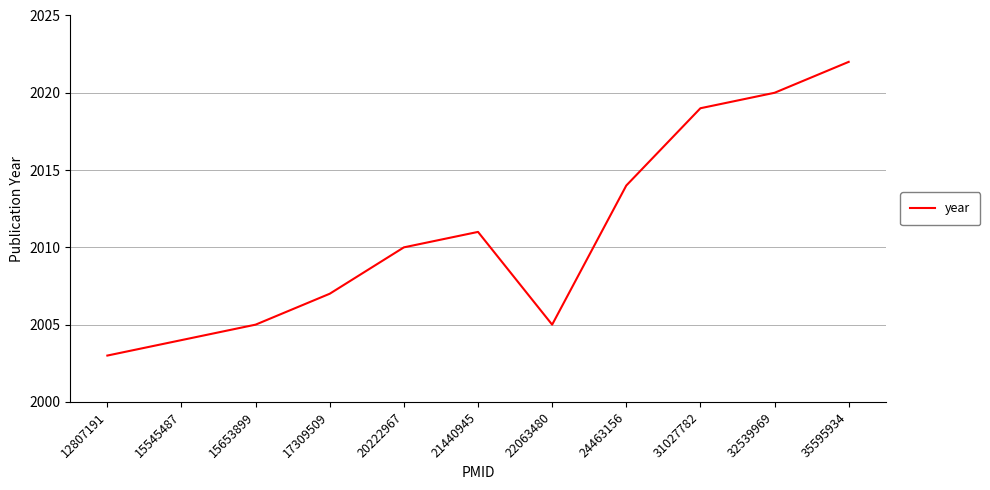

At which label is the value closest to 2012?

21440945